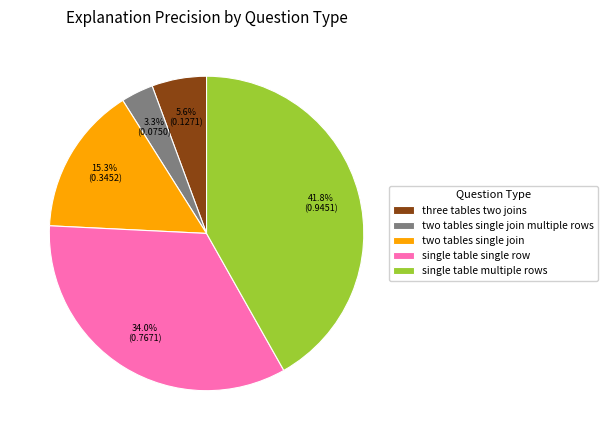

Does two tables single join account for over 50% of the chart?

No